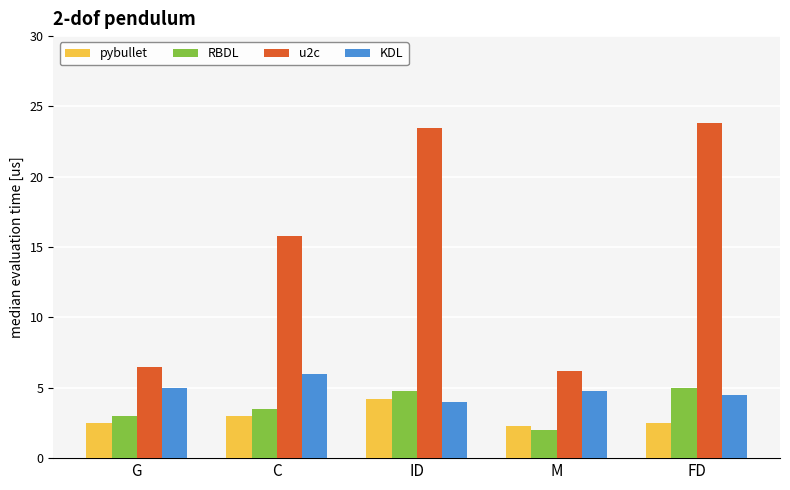

What is the average value of the u2c series?

15.2